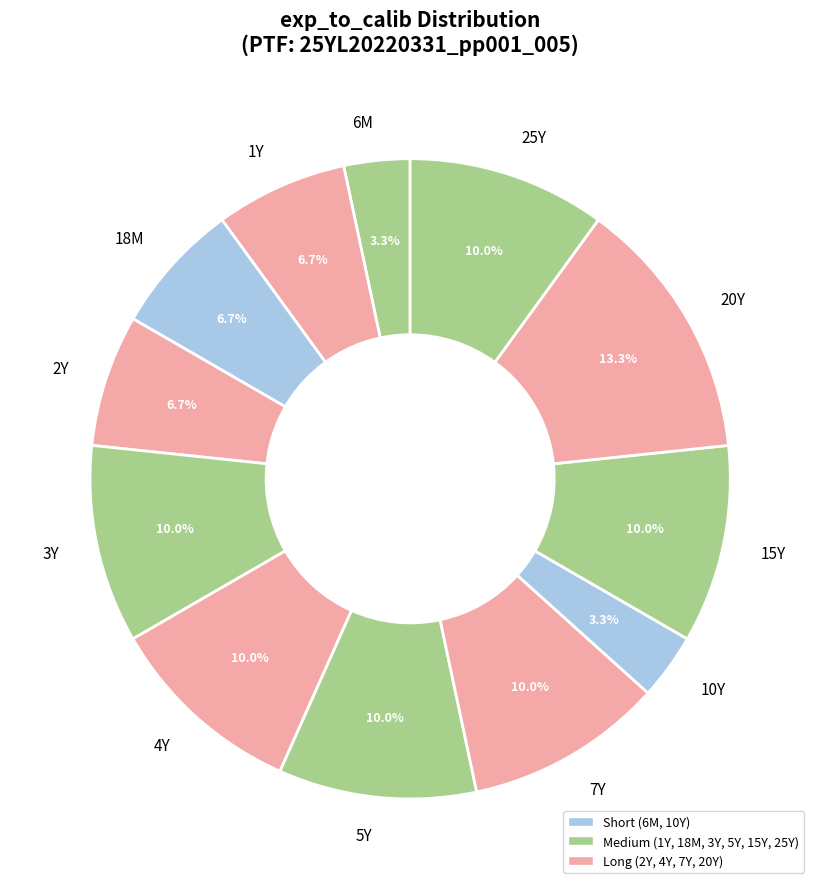

What percentage is the 6M slice, to the nearest percent?

3%